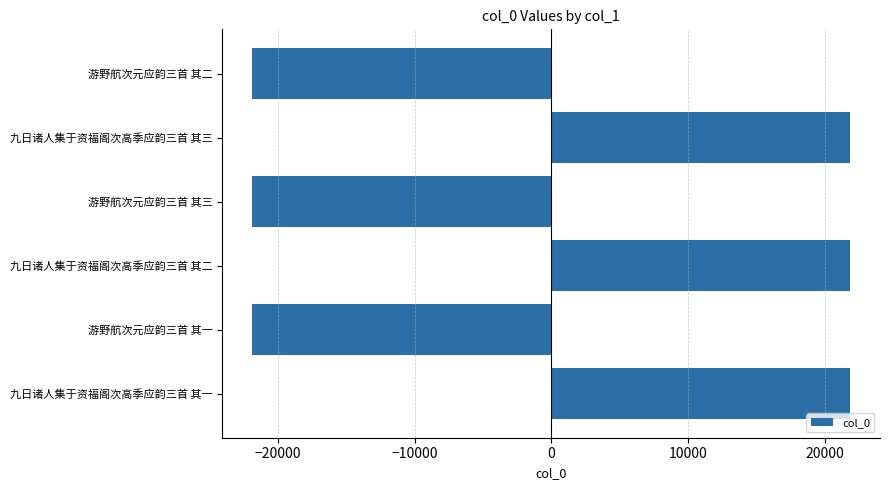

What is the greatest value displayed?

21873